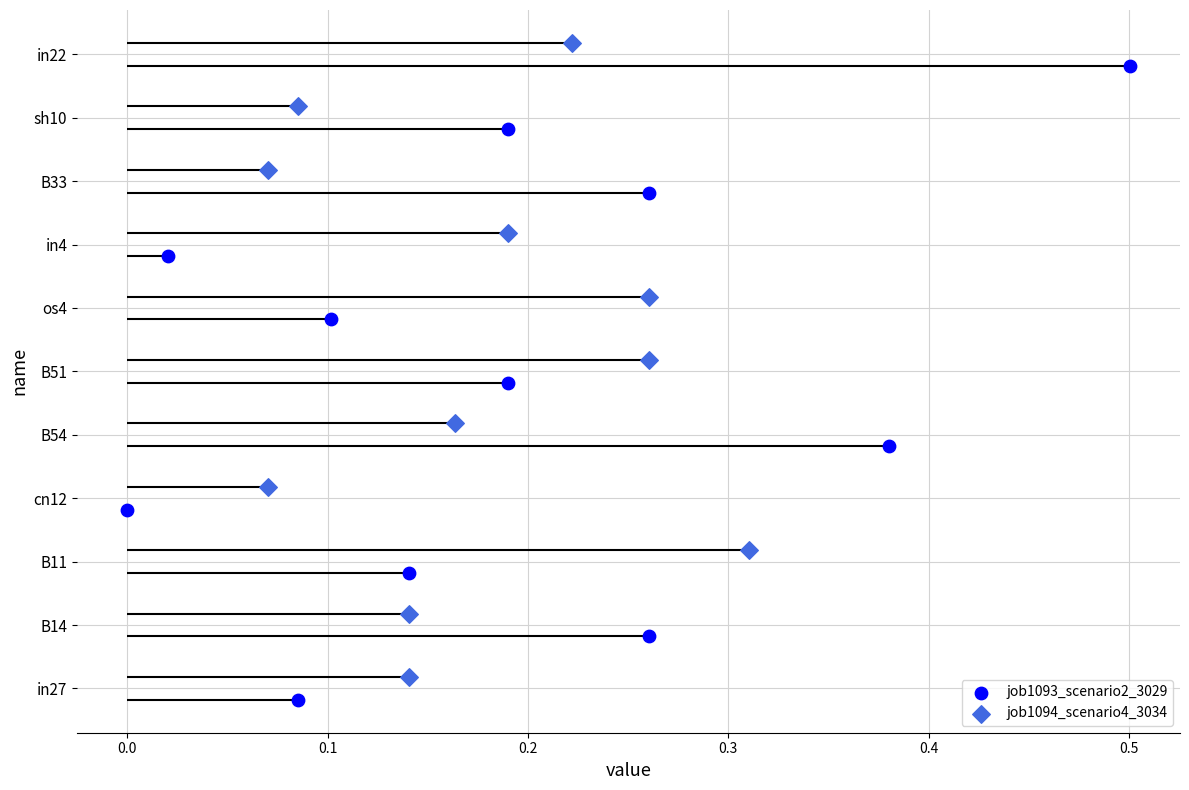

What are all the series names shown in the legend?

job1093_scenario2_3029, job1094_scenario4_3034